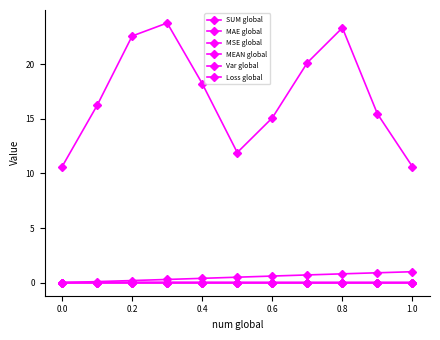

True or false: SUM global and MEAN global cross at least once.

False